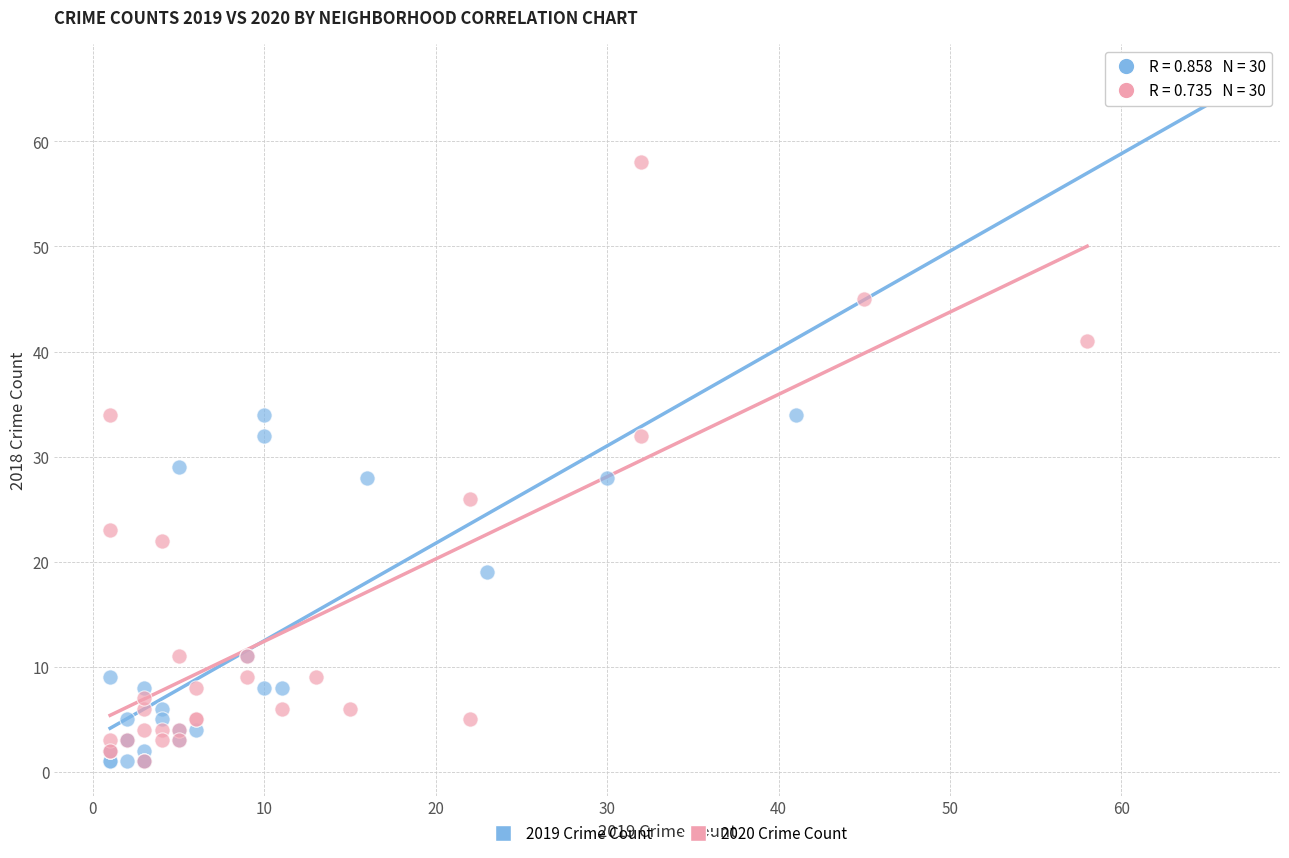

Which series reaches the maximum Y coordinate?

2019 Crime Count